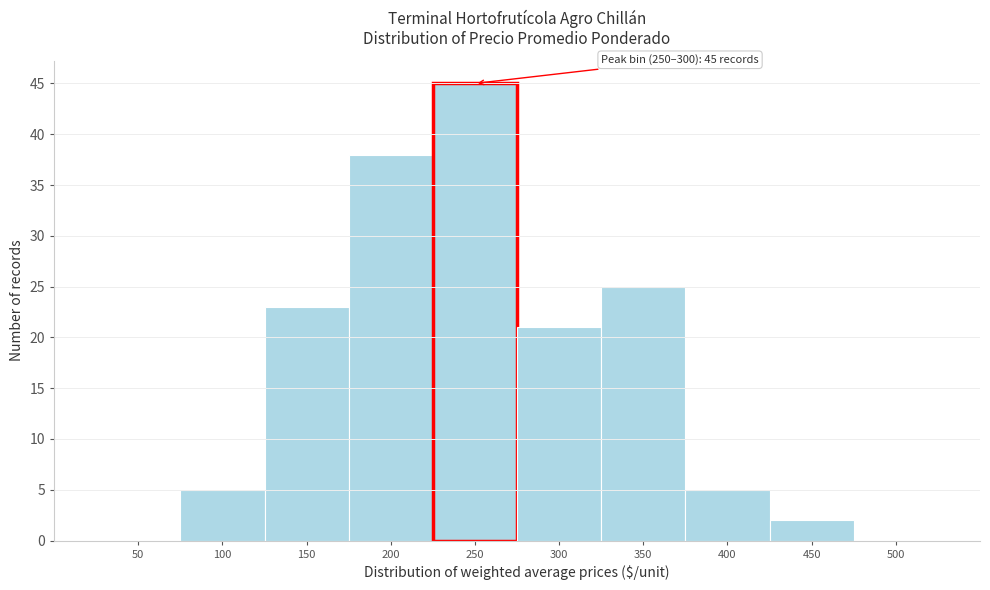

Reading left to right, extract all data points from this chart.

50=0	100=5	150=23	200=38	250=45	300=21	350=25	400=5	450=2	500=0